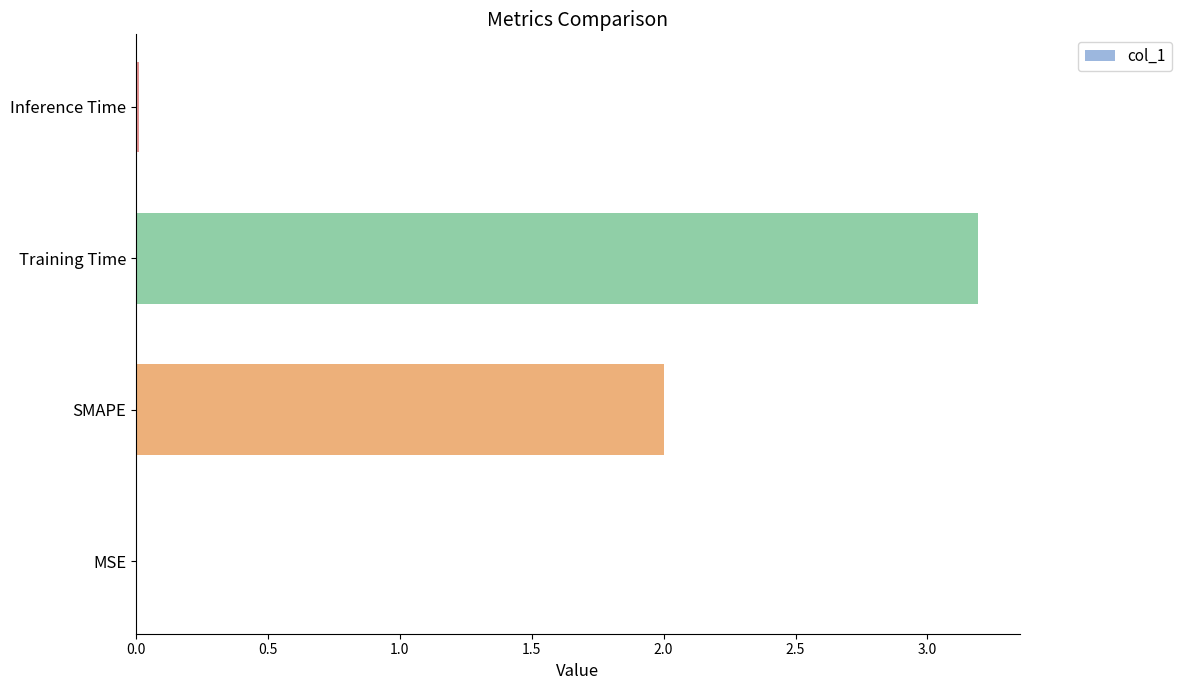

Read the value at SMAPE.

2.0